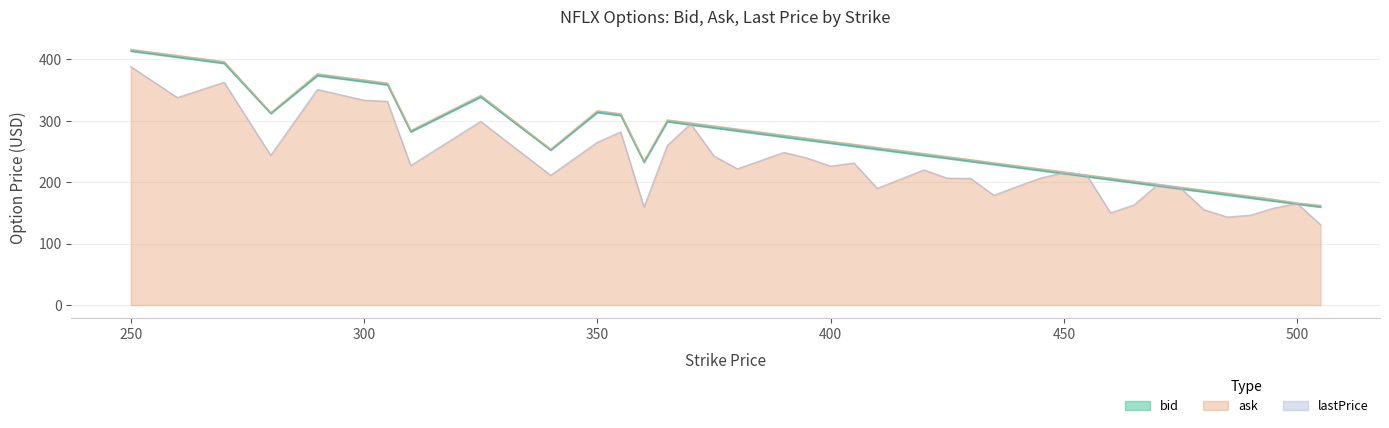

True or false: ask has a value of 621.7 at 250.

False